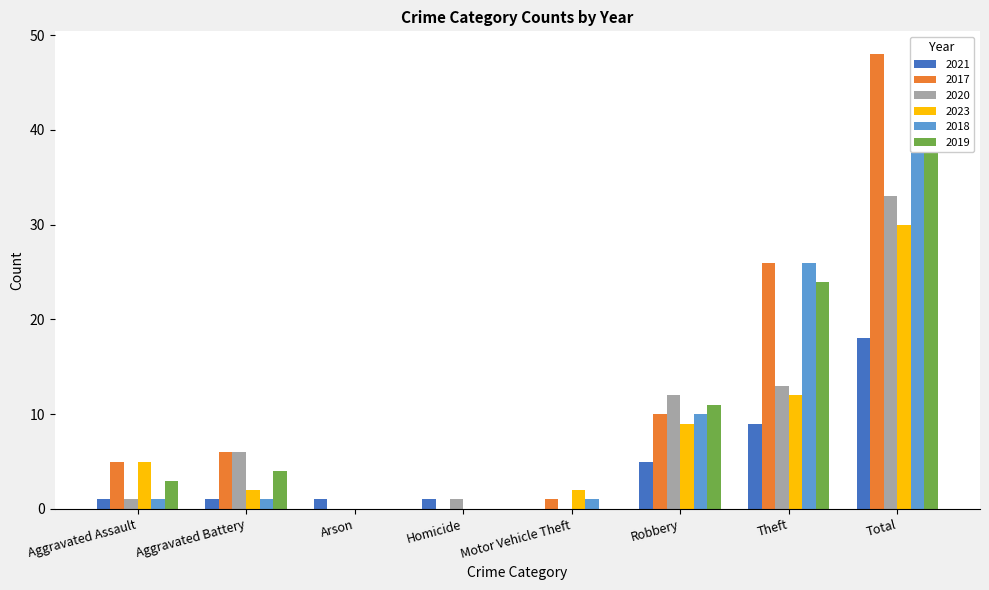

Reading right to left, what are all the values shown in this chart?

2021: Total=18	Theft=9	Robbery=5	Motor Vehicle Theft=0	Homicide=1	Arson=1	Aggravated Battery=1	Aggravated Assault=1
2017: Total=48	Theft=26	Robbery=10	Motor Vehicle Theft=1	Homicide=0	Arson=0	Aggravated Battery=6	Aggravated Assault=5
2020: Total=33	Theft=13	Robbery=12	Motor Vehicle Theft=0	Homicide=1	Arson=0	Aggravated Battery=6	Aggravated Assault=1
2023: Total=30	Theft=12	Robbery=9	Motor Vehicle Theft=2	Homicide=0	Arson=0	Aggravated Battery=2	Aggravated Assault=5
2018: Total=39	Theft=26	Robbery=10	Motor Vehicle Theft=1	Homicide=0	Arson=0	Aggravated Battery=1	Aggravated Assault=1
2019: Total=42	Theft=24	Robbery=11	Motor Vehicle Theft=0	Homicide=0	Arson=0	Aggravated Battery=4	Aggravated Assault=3